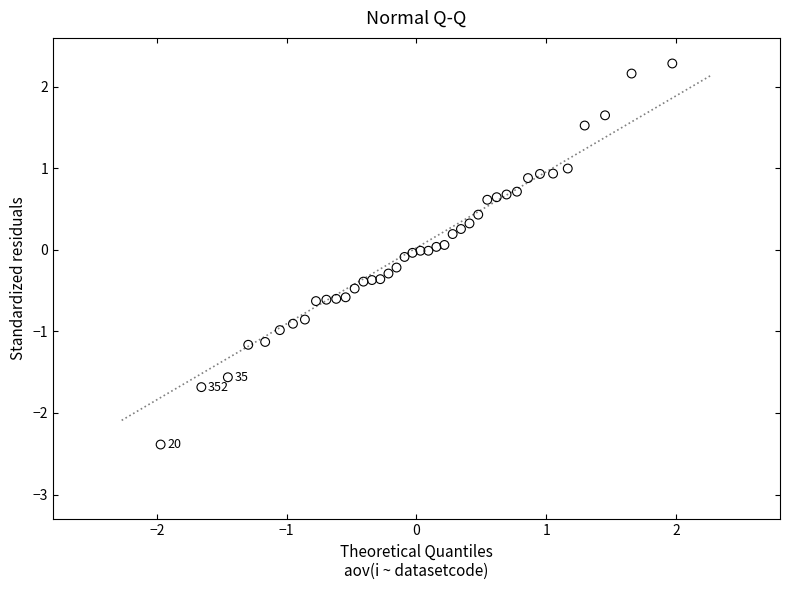

What is the range of X values (max minus min)?

3.9